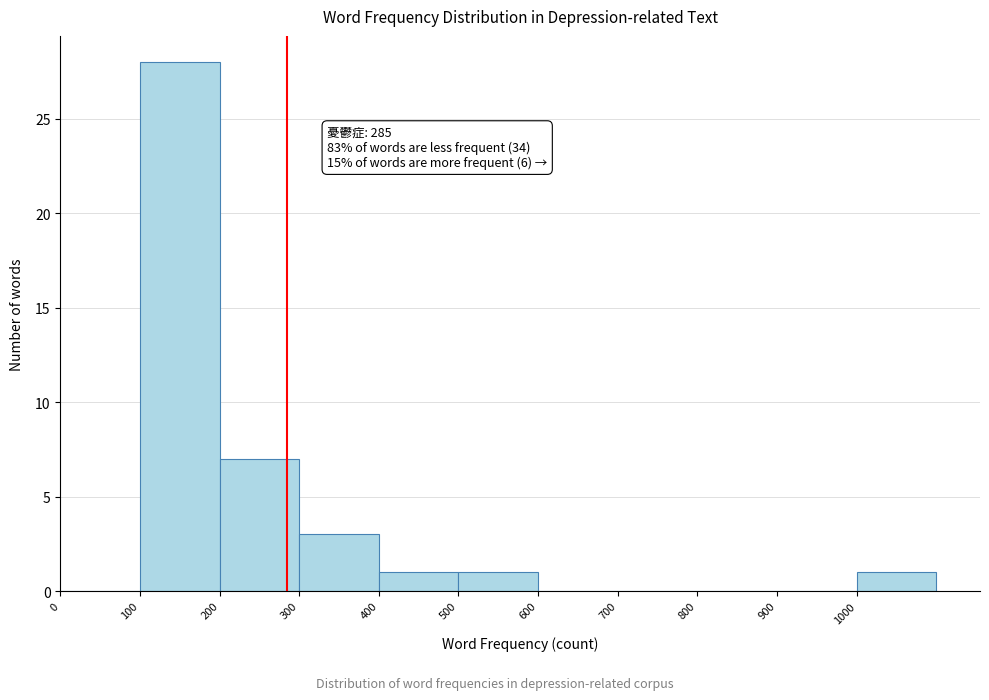

Over which range of the x-axis is the bar tallest?

100 to 200